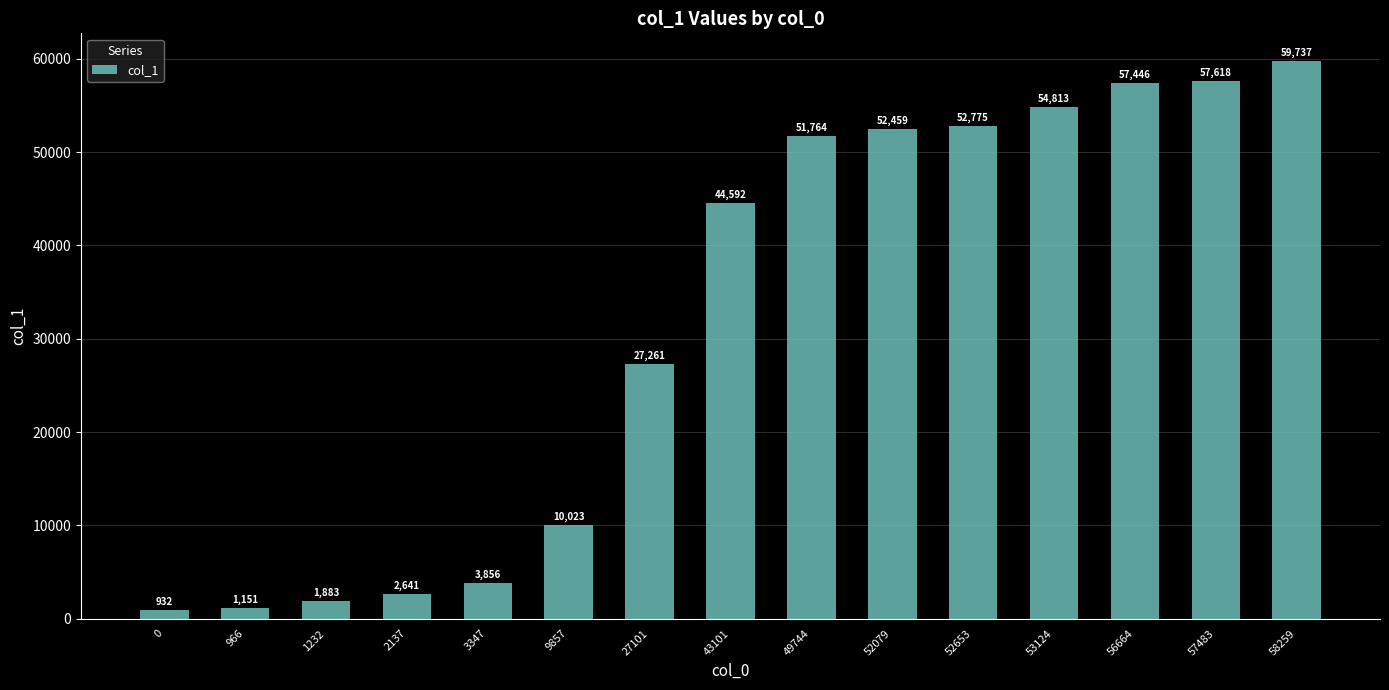

Reading left to right, transcribe all the data shown in this chart.

932	1151	1883	2641	3856	10023	27261	44592	51764	52459	52775	54813	57446	57618	59737